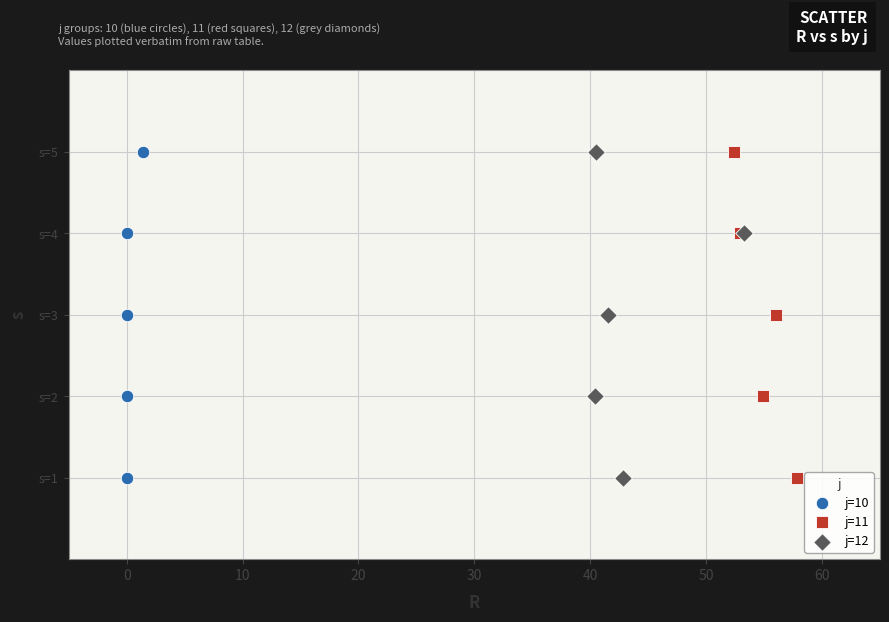

What are all the series names shown in the legend?

j=10, j=11, j=12